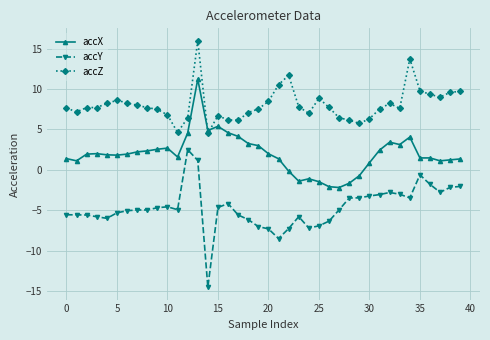

True or false: accZ has more than 1 points higher than both neighbors.

True